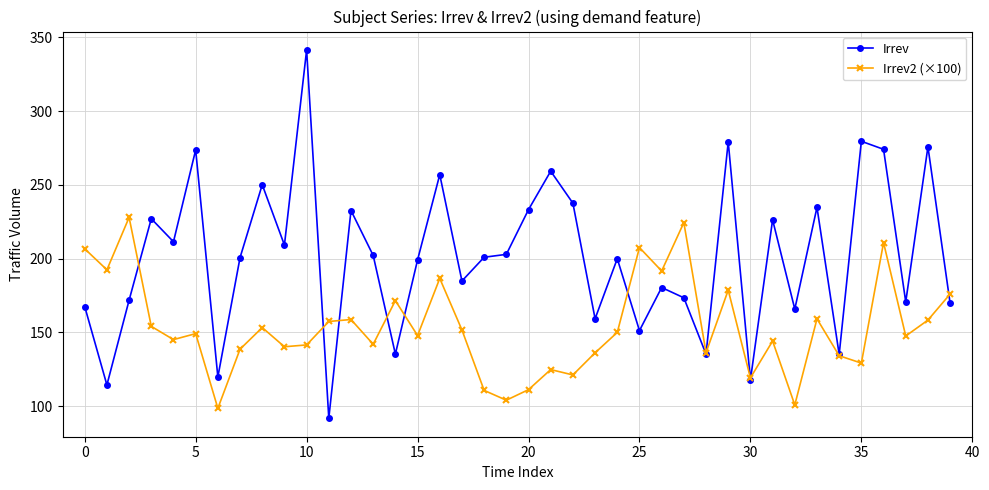

In Irrev, how many points are lower than both neighbors (excluding endpoints)?

14